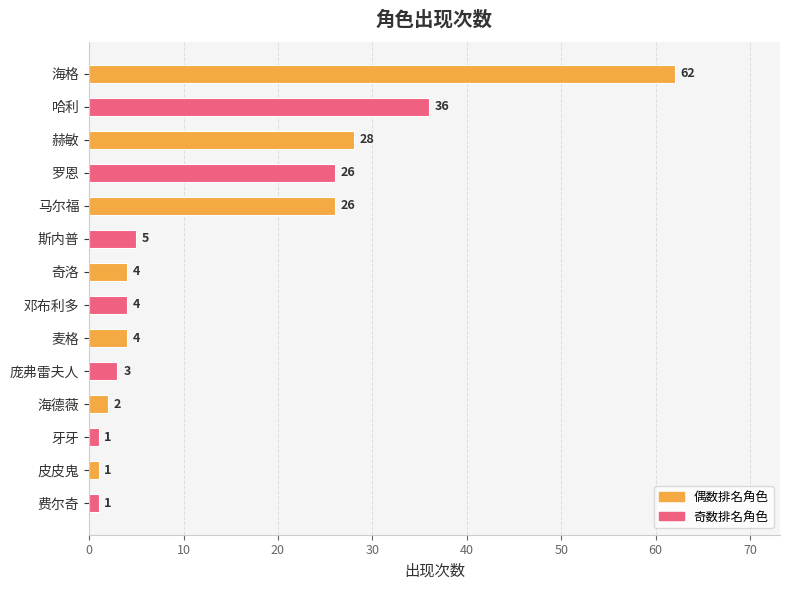

What position from the top is 哈利?

2